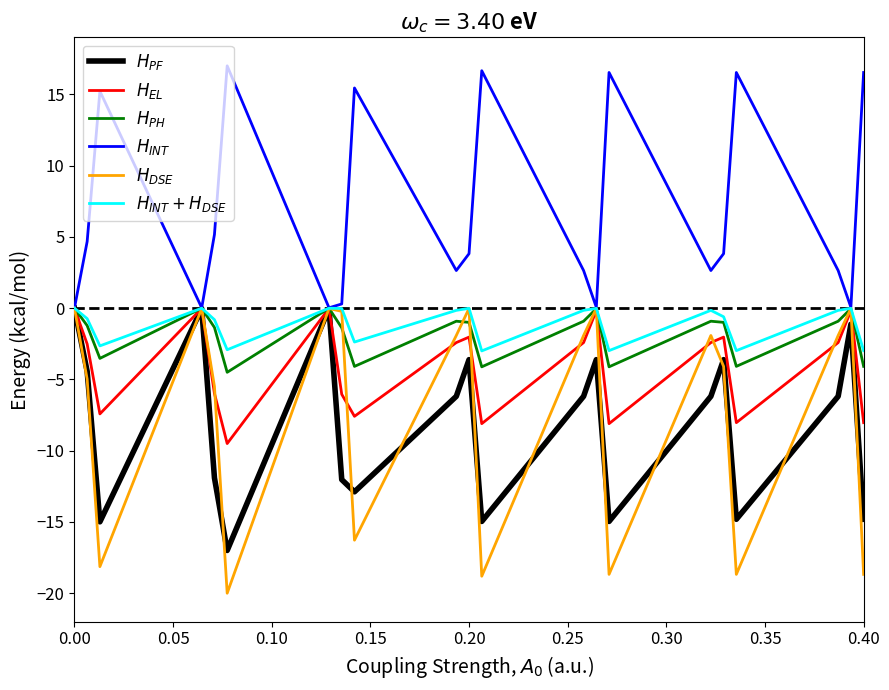

What is the minimum value shown in the chart?

-20.0